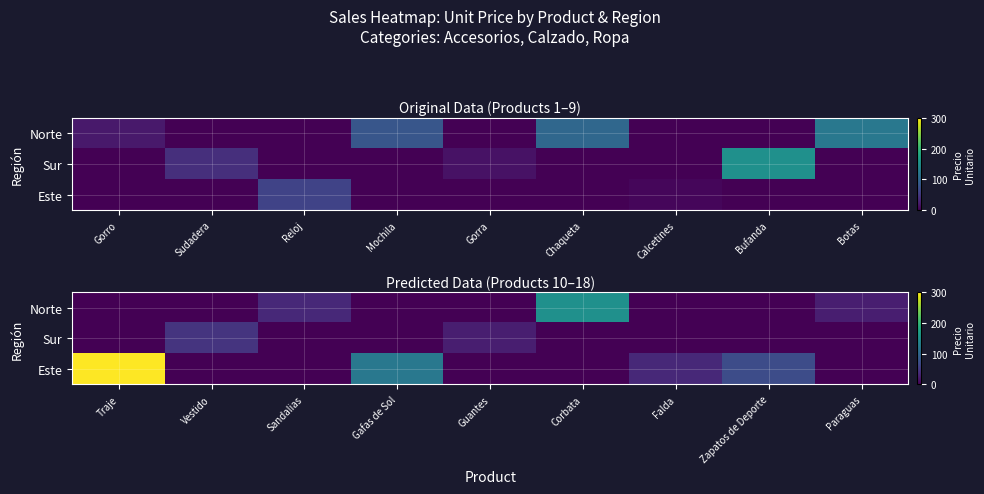

Rank the series by their maximum value, from highest to lowest.

Este, Norte, Sur